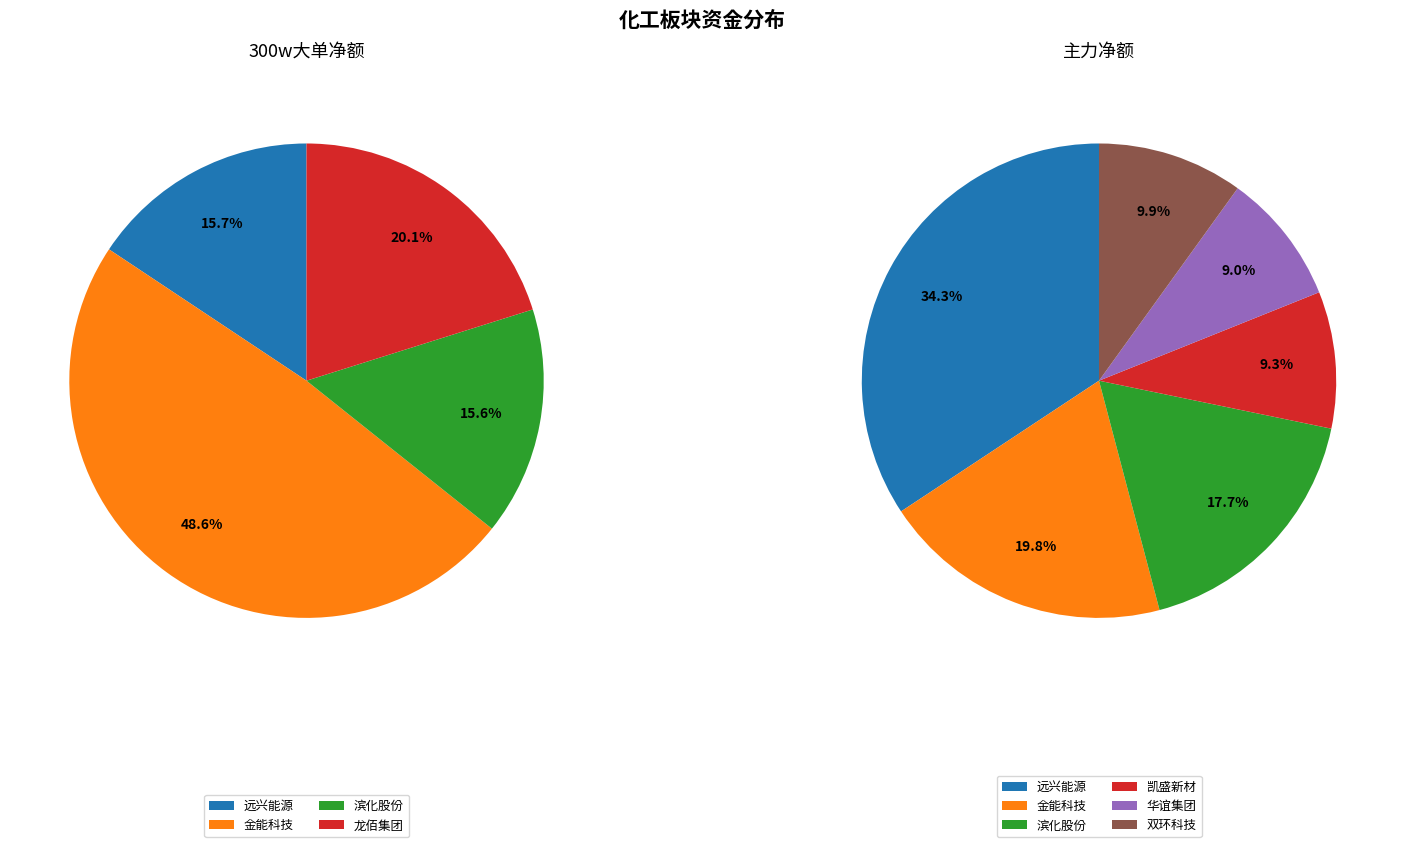

To the nearest percent, what is the difference between the 金能科技 and 远兴能源 slice percentages?

33%